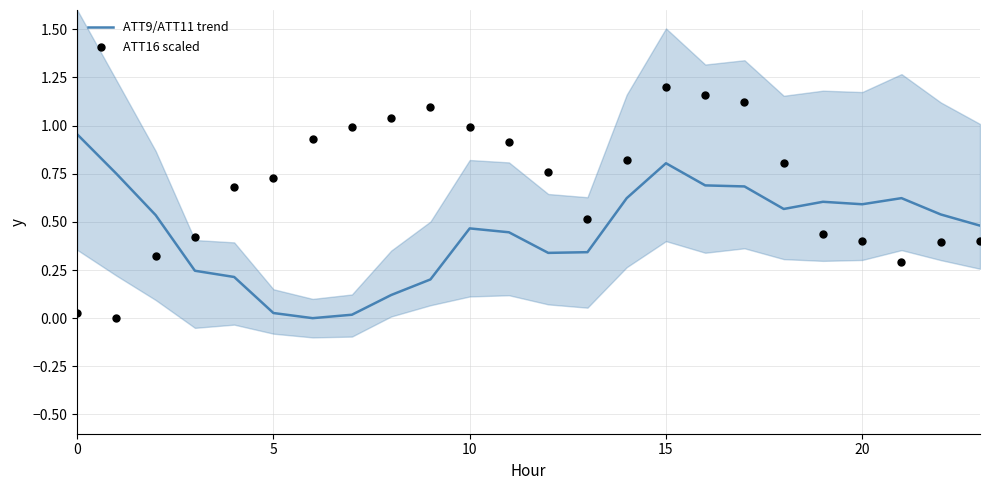

Which series reaches the minimum Y coordinate?

ATT9/ATT11 trend